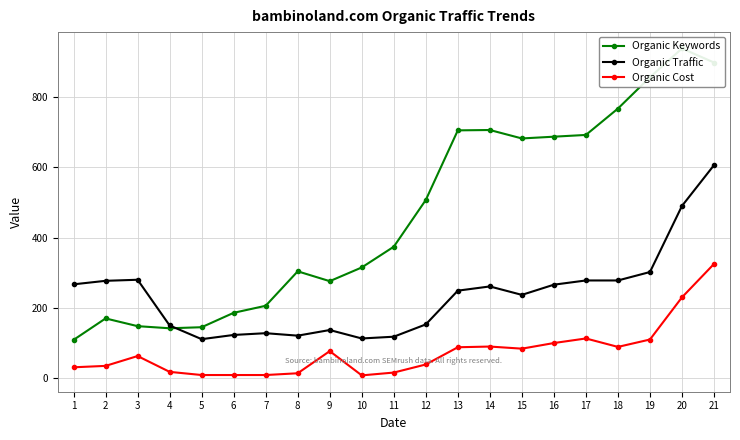

What is the highest value of the Organic Keywords series?

938